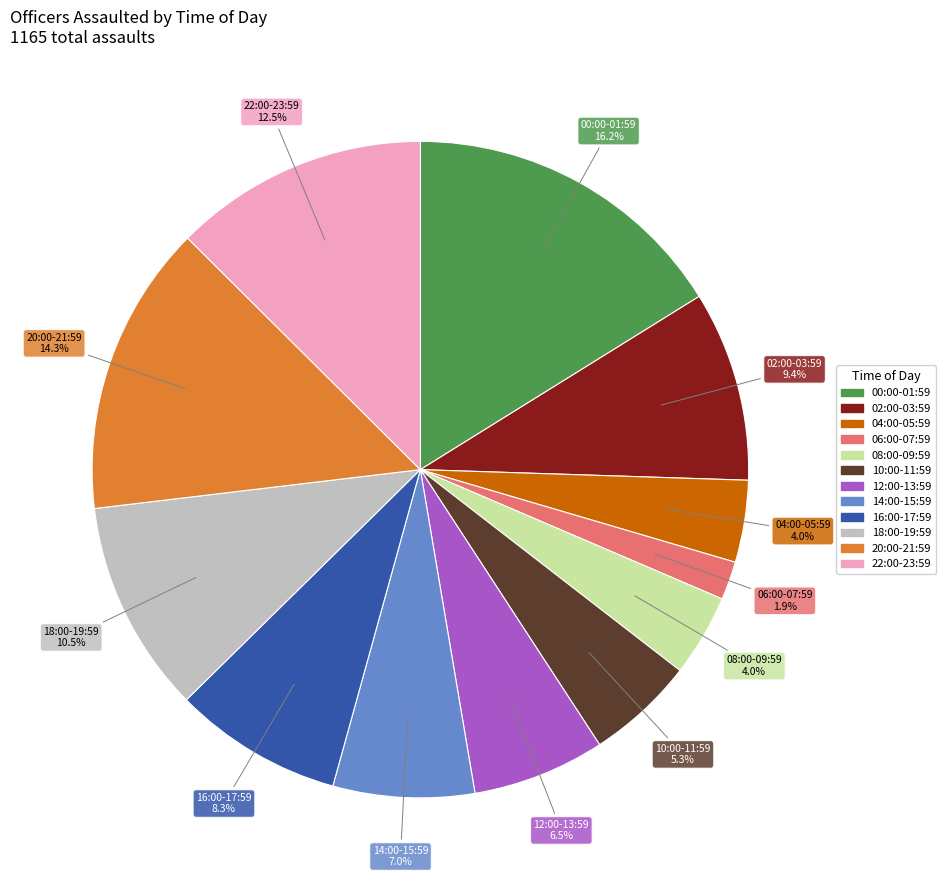

Does any single category account for the majority?

No